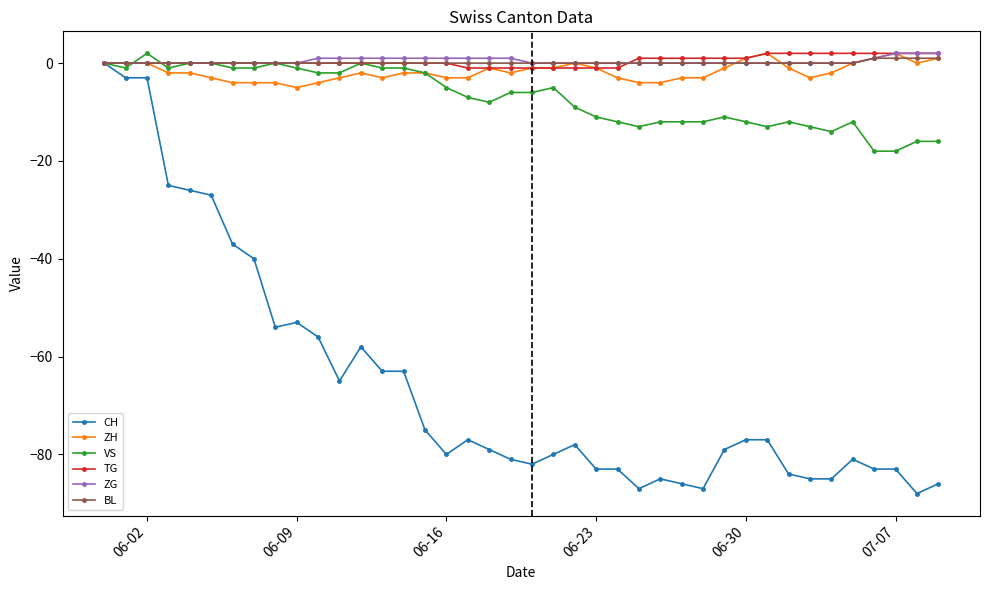

True or false: VS has more than 2 interior local peaks.

True